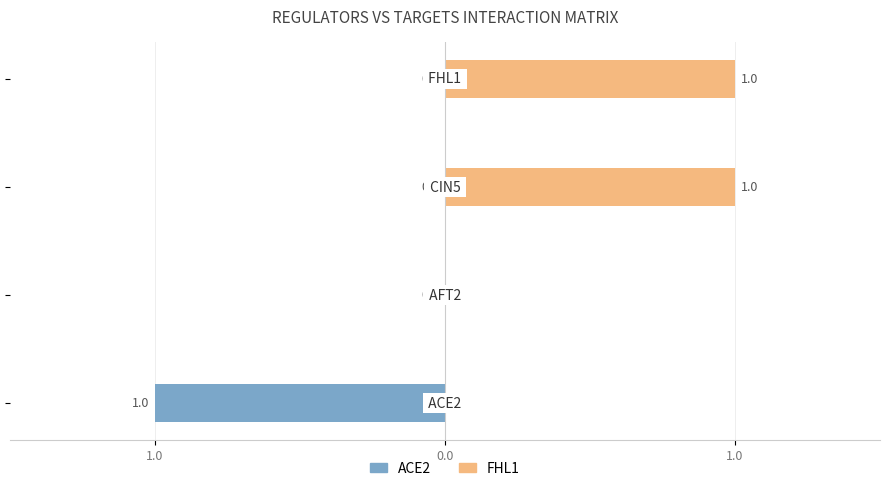

How many bars are there in total?

8